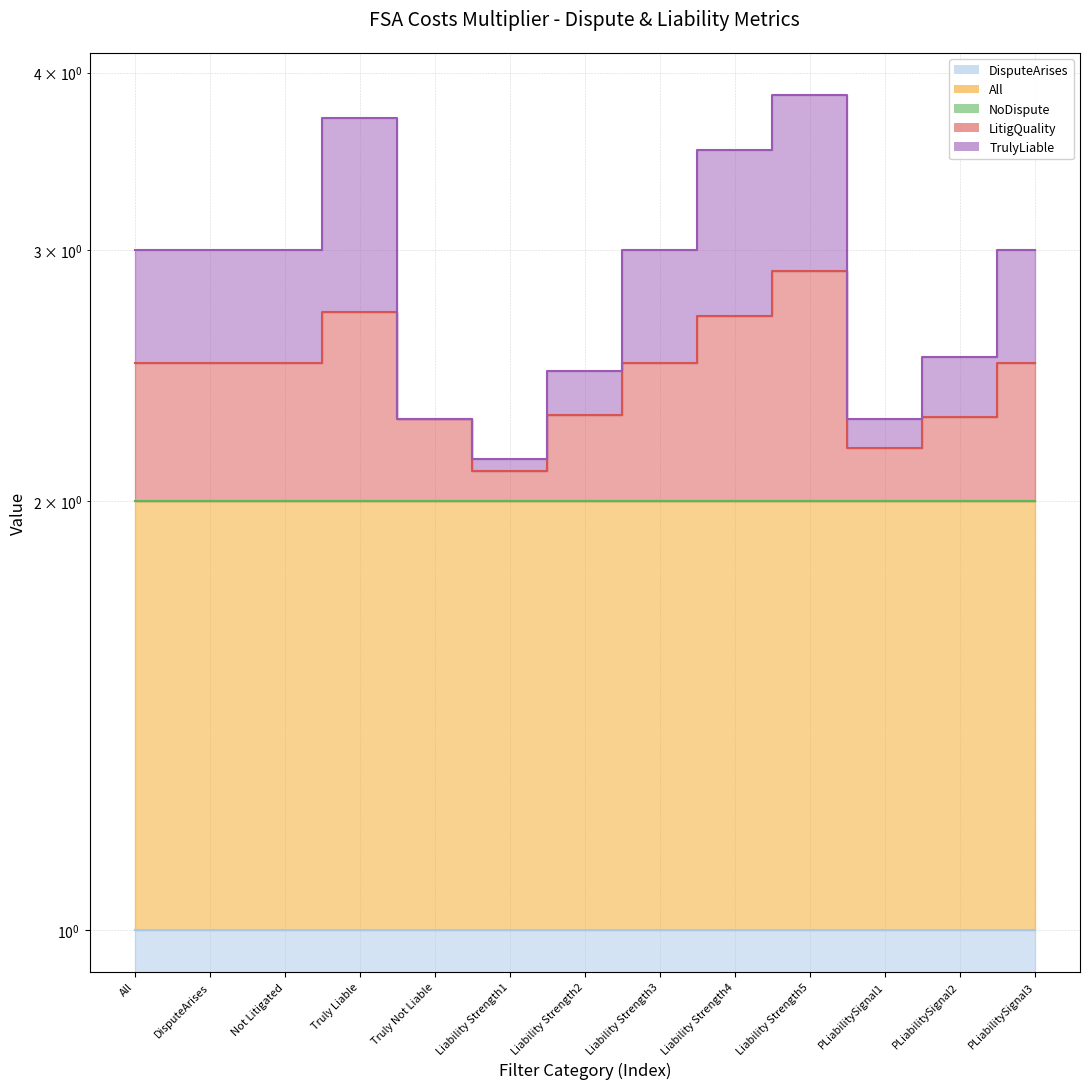

Which label corresponds to the largest value in the chart?

Liability Strength5